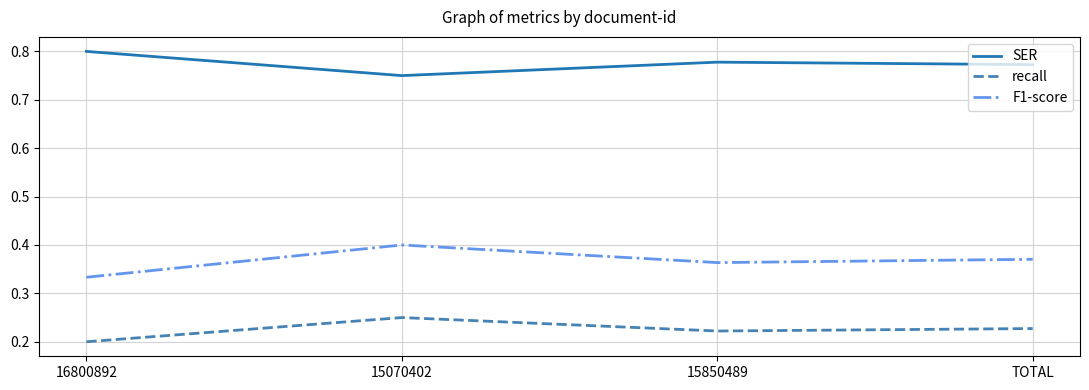

True or false: SER and recall cross at least once.

False